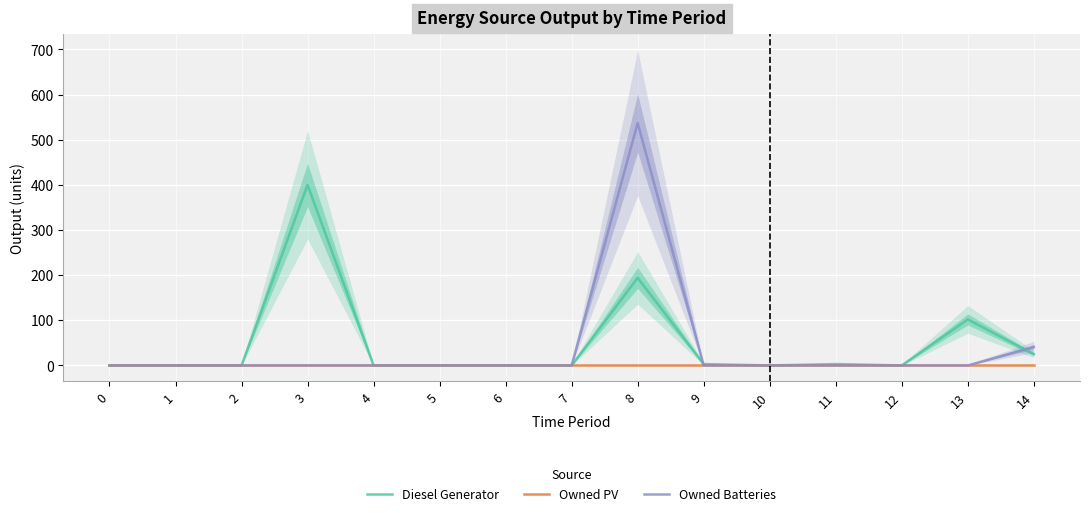

Which series has the largest total across all categories?

Diesel Generator